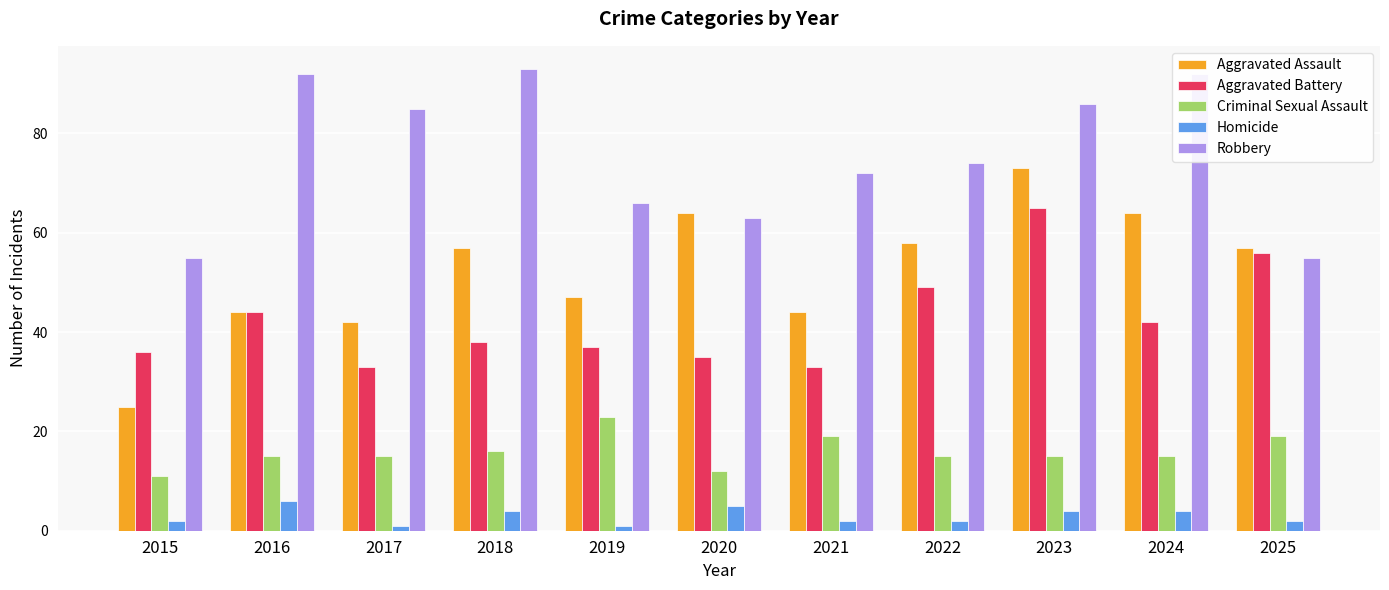

Which series changed the most between 2020 and 2025?

Aggravated Battery